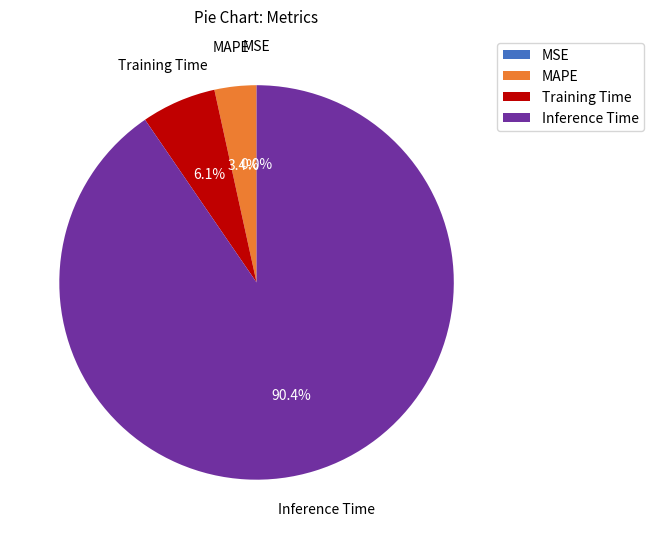

Is there any slice that represents more than half of the pie?

Yes